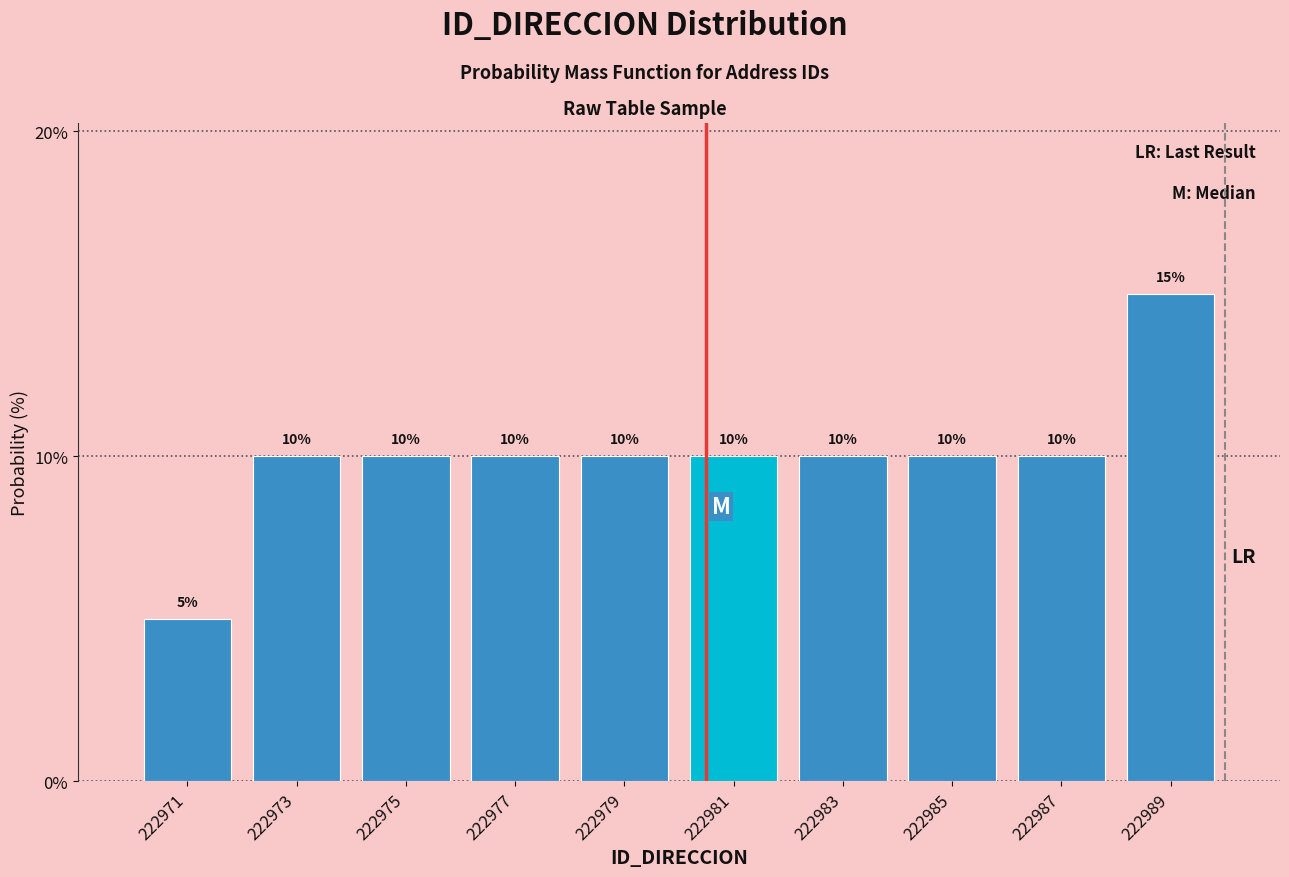

How tall is the bar that spans 222982 to 222984 on the x-axis?

10